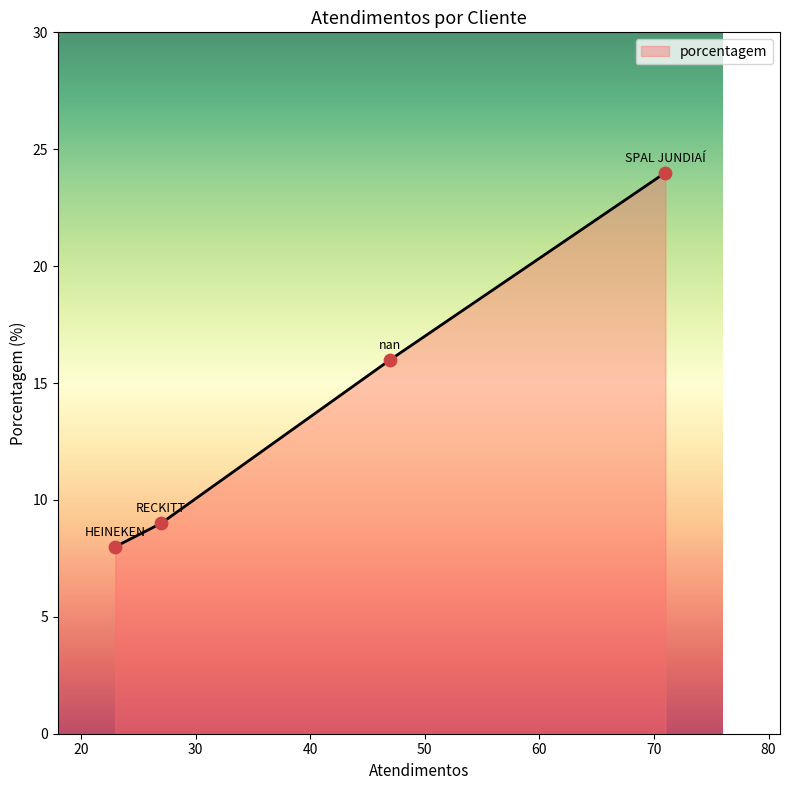

What is the maximum value shown in the chart?

24